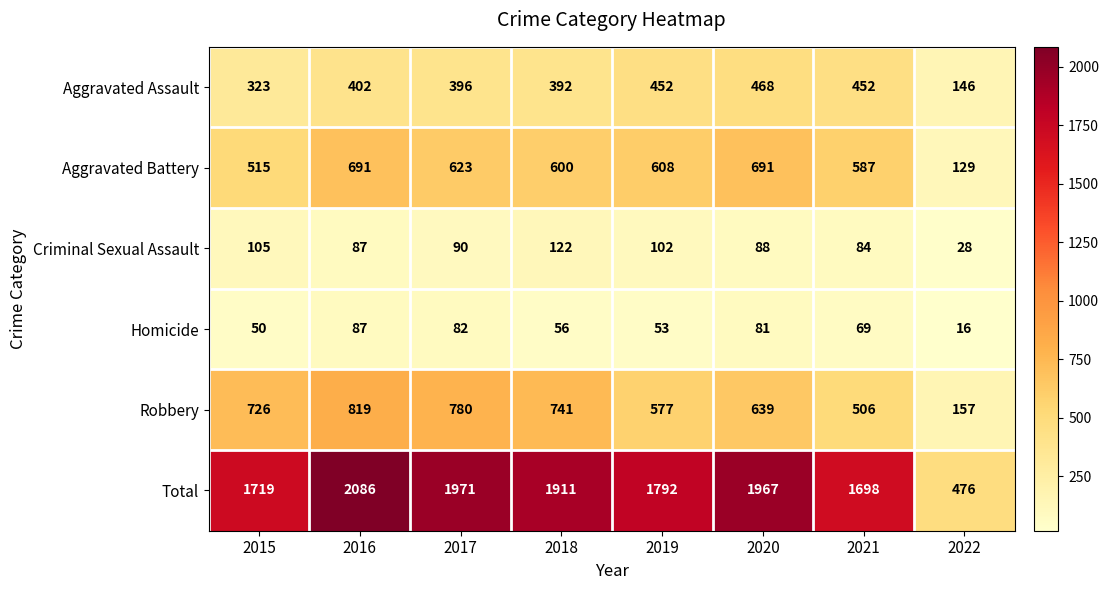

How many data points does each series have?

8